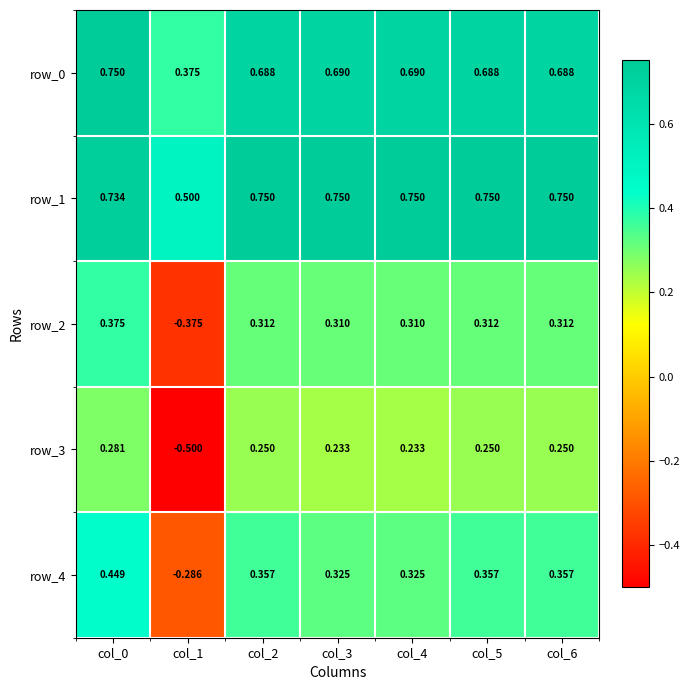

The row_1 series shows 1.0 at col_5. True or false?

False